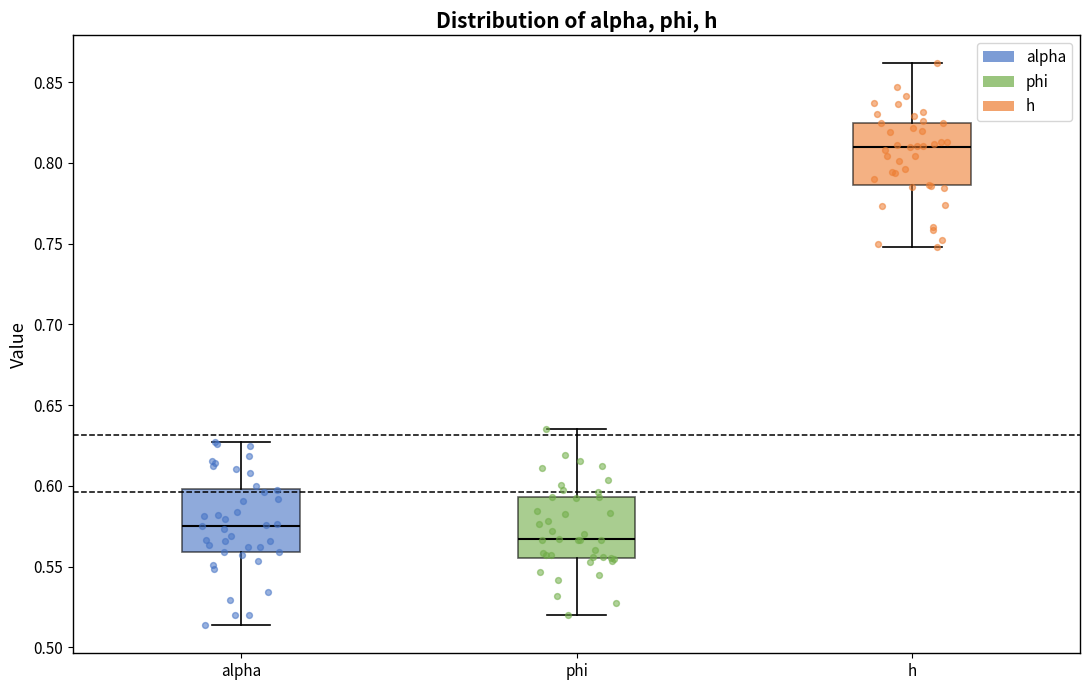

Which box's median line is the lowest?

phi